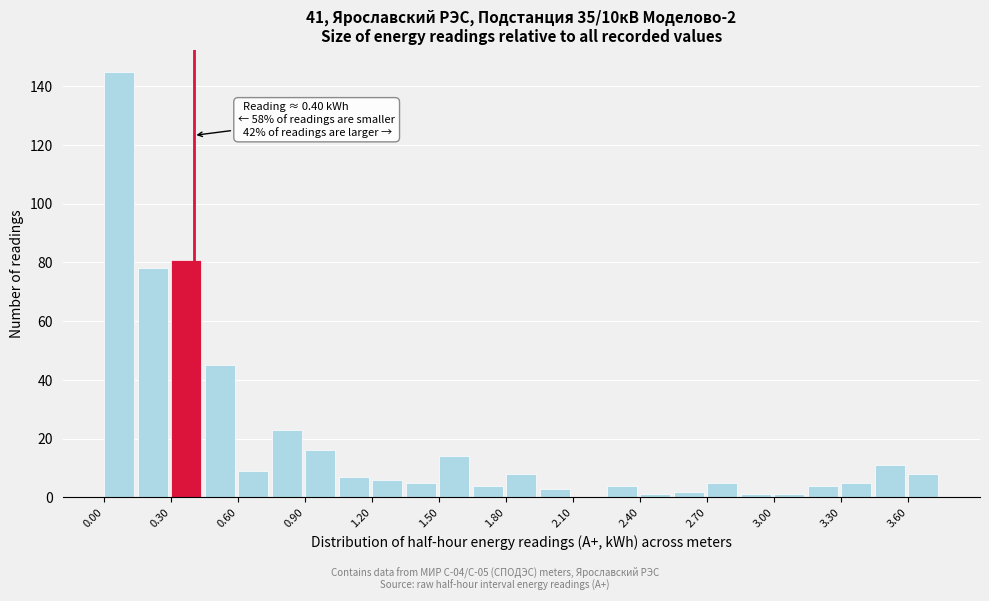

Around what value on the x-axis is the tallest bar? Give the approximate position of its centre, as read against the axis.

0.05